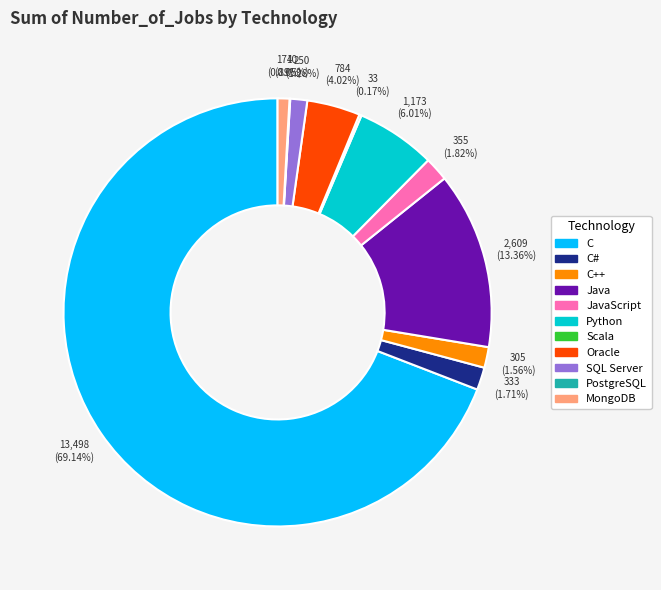

Does any single category account for the majority?

Yes